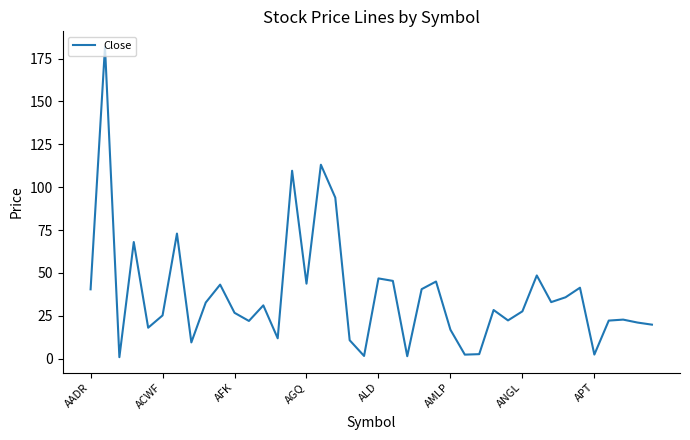

What is the difference between the maximum and minimum values?

181.0